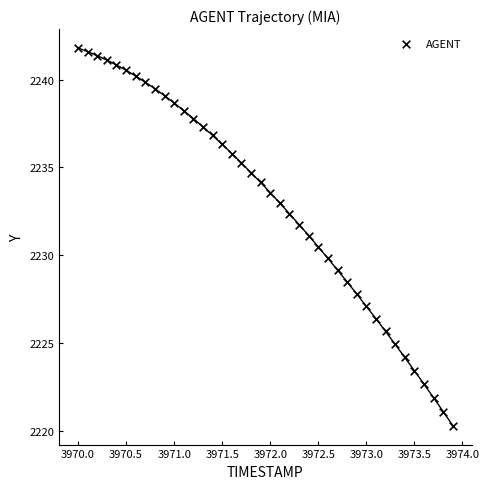

What is the range of Y values (max minus min)?

21.5